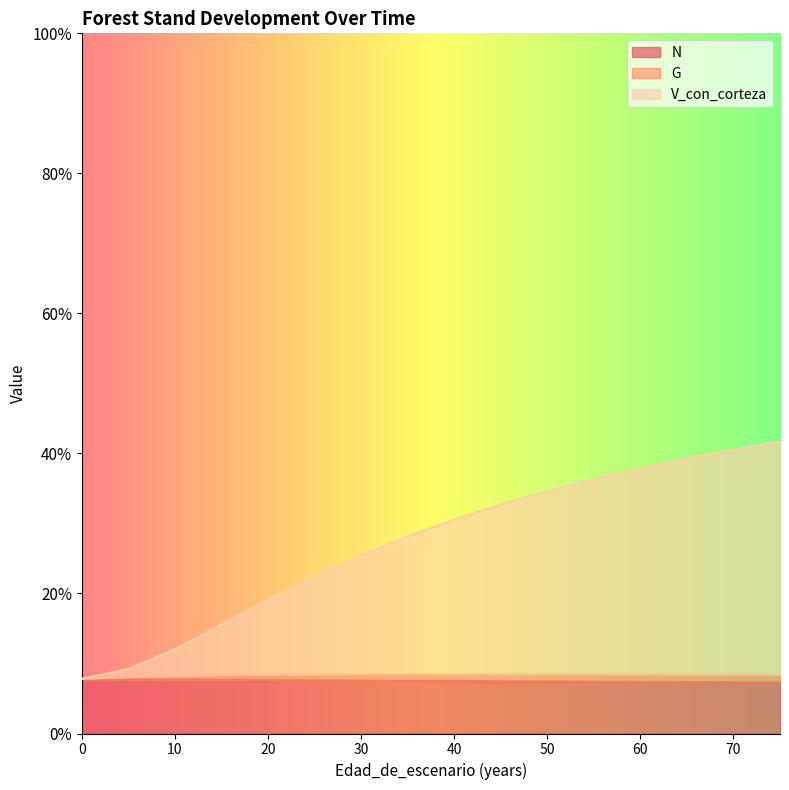

True or false: V_con_corteza and N cross at least once.

False